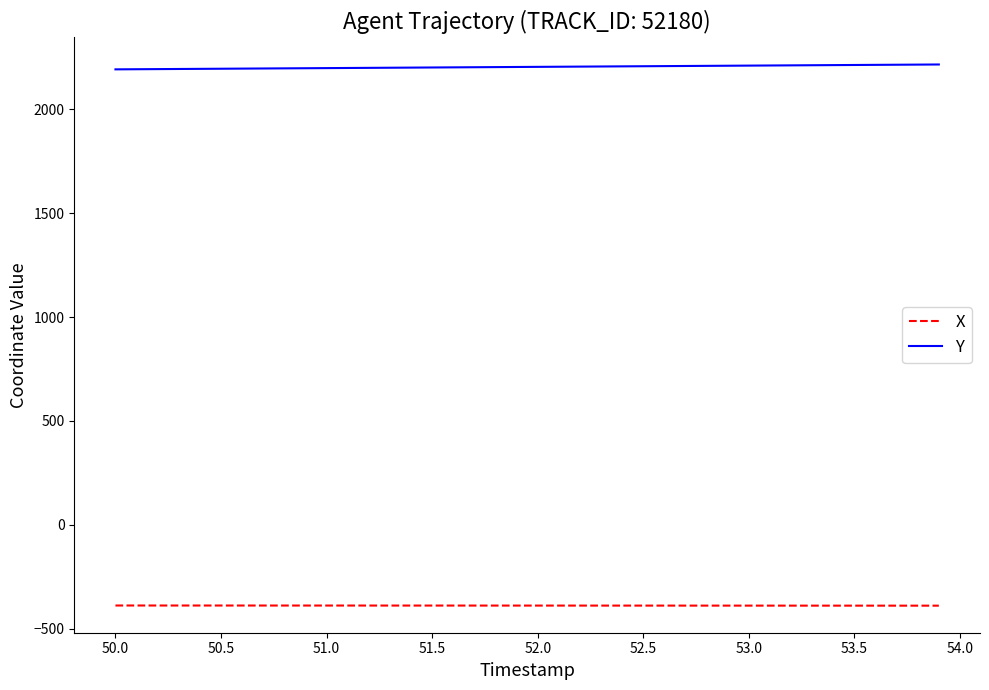

Which series has the largest total across all categories?

Y